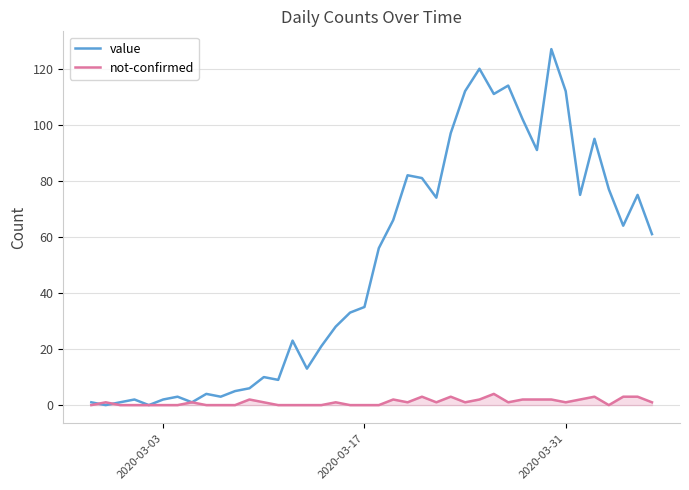

Which series ends up on top after the final intersection of value and not-confirmed?

value